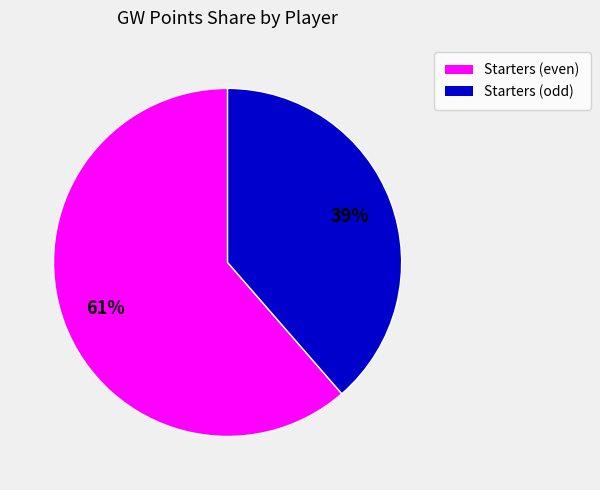

Is there a majority slice in this chart?

Yes